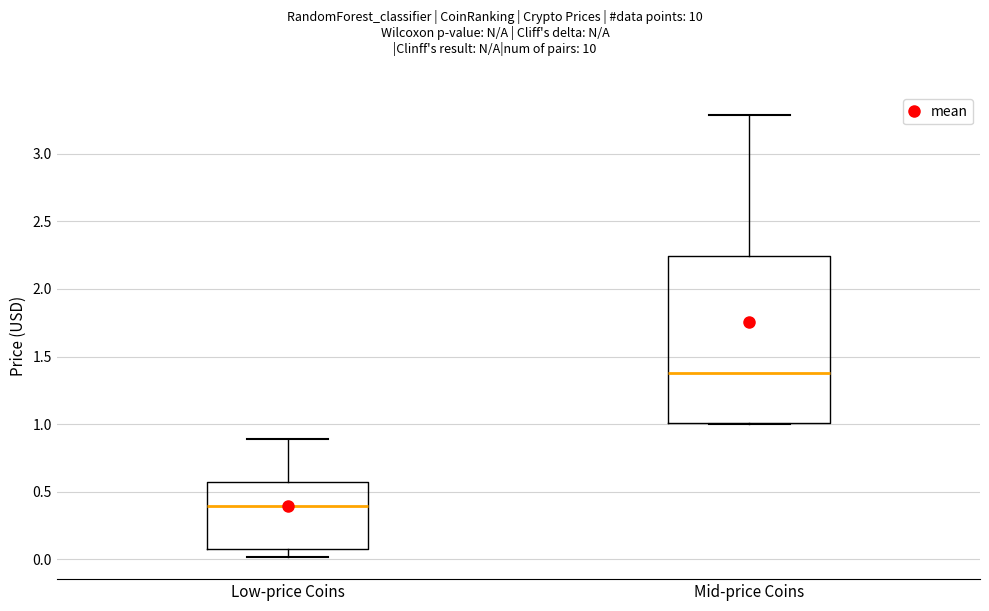

Reading left to right, transcribe this box plot: for each box, give where its median line is, the range the box spans, and where its two whiskers end, as read against the y-axis. The values are not printed on the chart, so give them approximately, as read against the axis.

Low-price Coins: median 0.40, box 0.05 to 0.55, whiskers 0.00 to 0.90
Mid-price Coins: median 1.40, box 1.00 to 2.25, whiskers 1.00 to 3.30